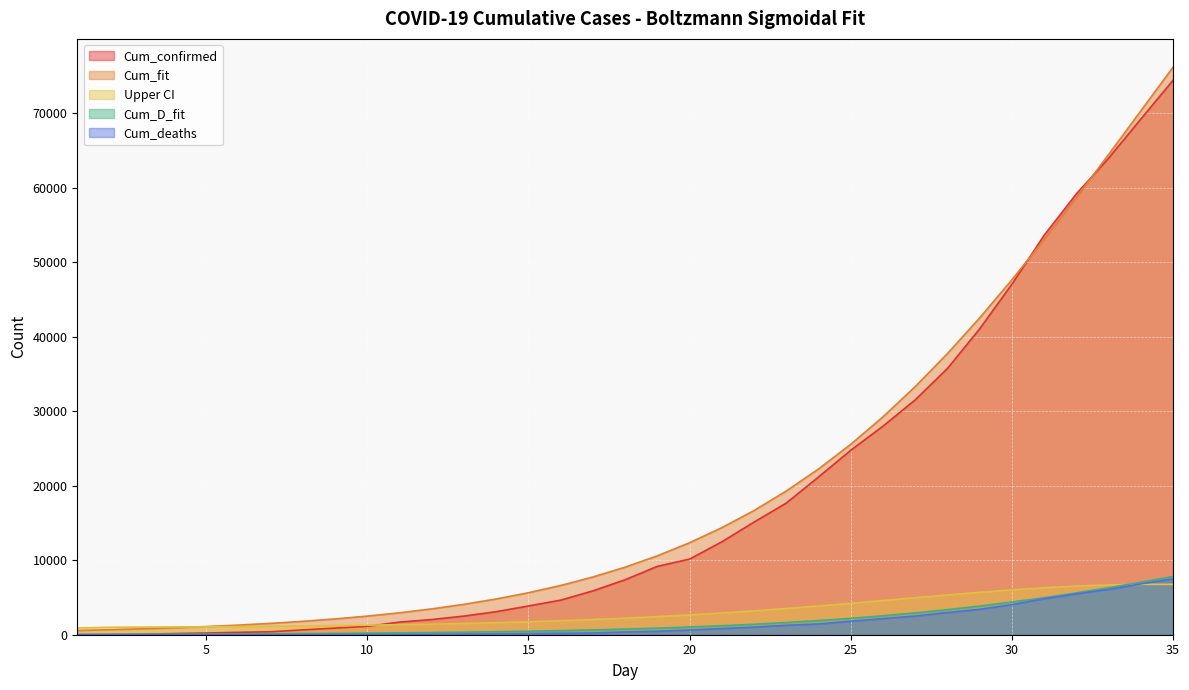

True or false: Cum_fit and Cum_deaths intersect in this chart.

False